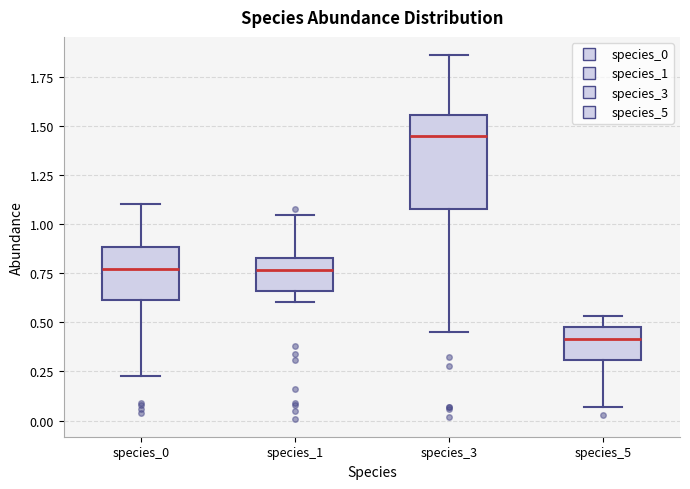

Comparing the boxes themselves (not the whiskers), which one is the tallest?

species_3